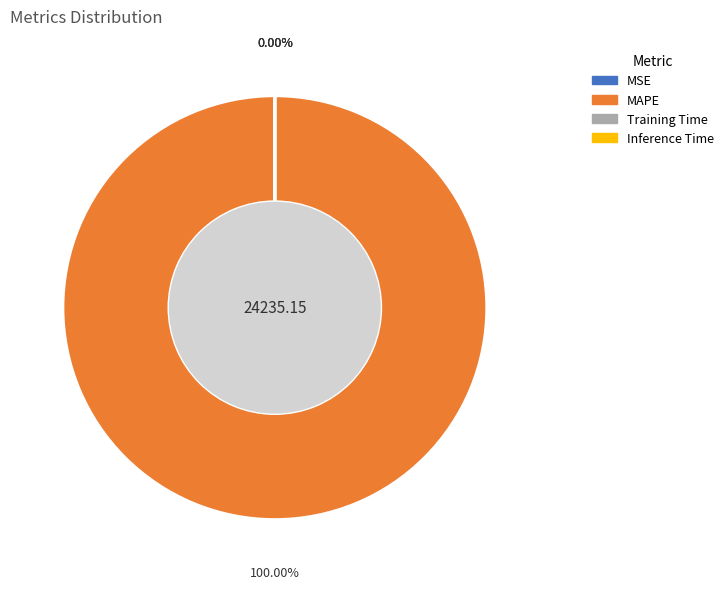

Rank the categories by value from lowest to highest.

Inference Time, Training Time, MSE, MAPE